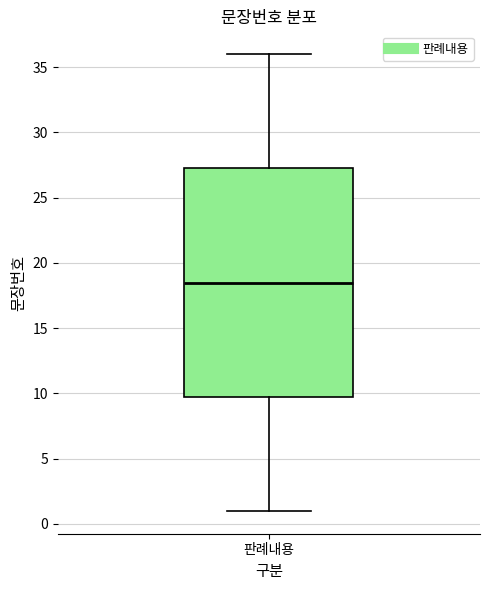

Where is the upper edge of the box for 판례내용 on the y-axis? The values are not printed on the chart, so give them approximately, as read against the axis.

27.5